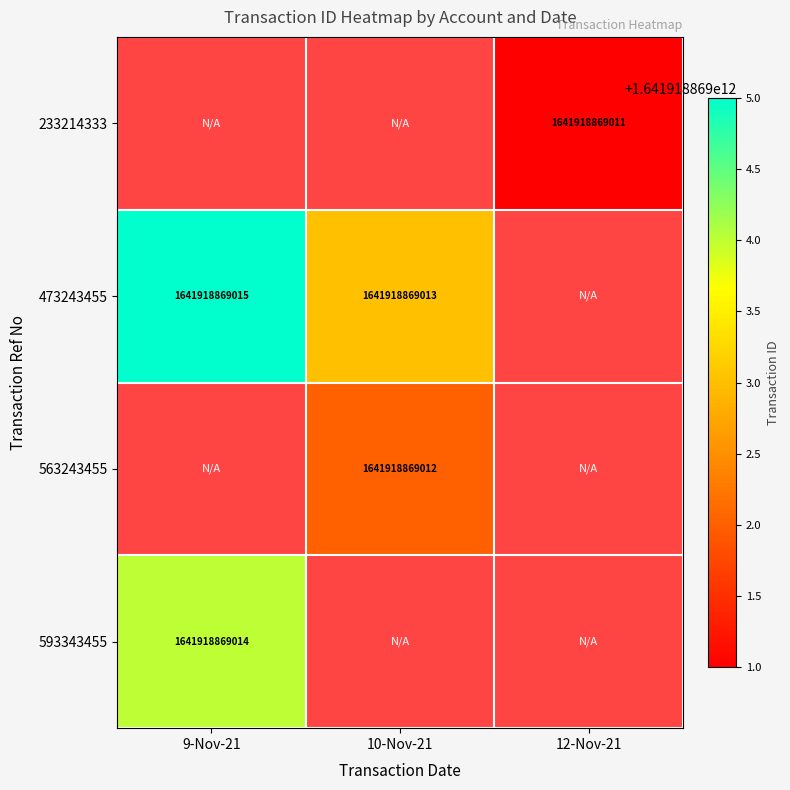

The 233214333 series shows 1641918869011.0 at 12-Nov-21. True or false?

True